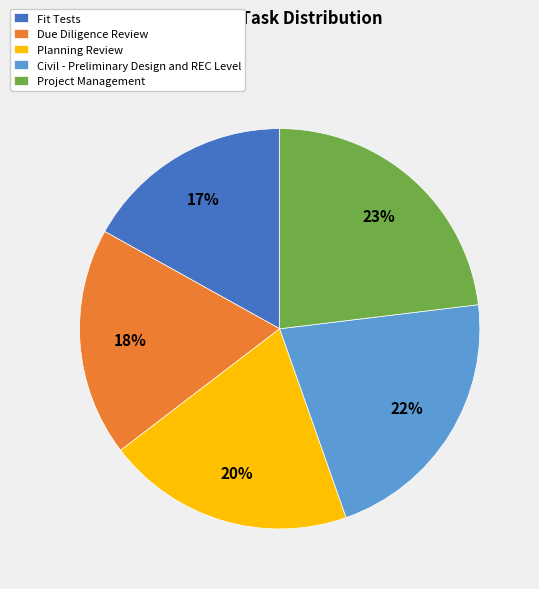

How many segments does this pie chart have?

5